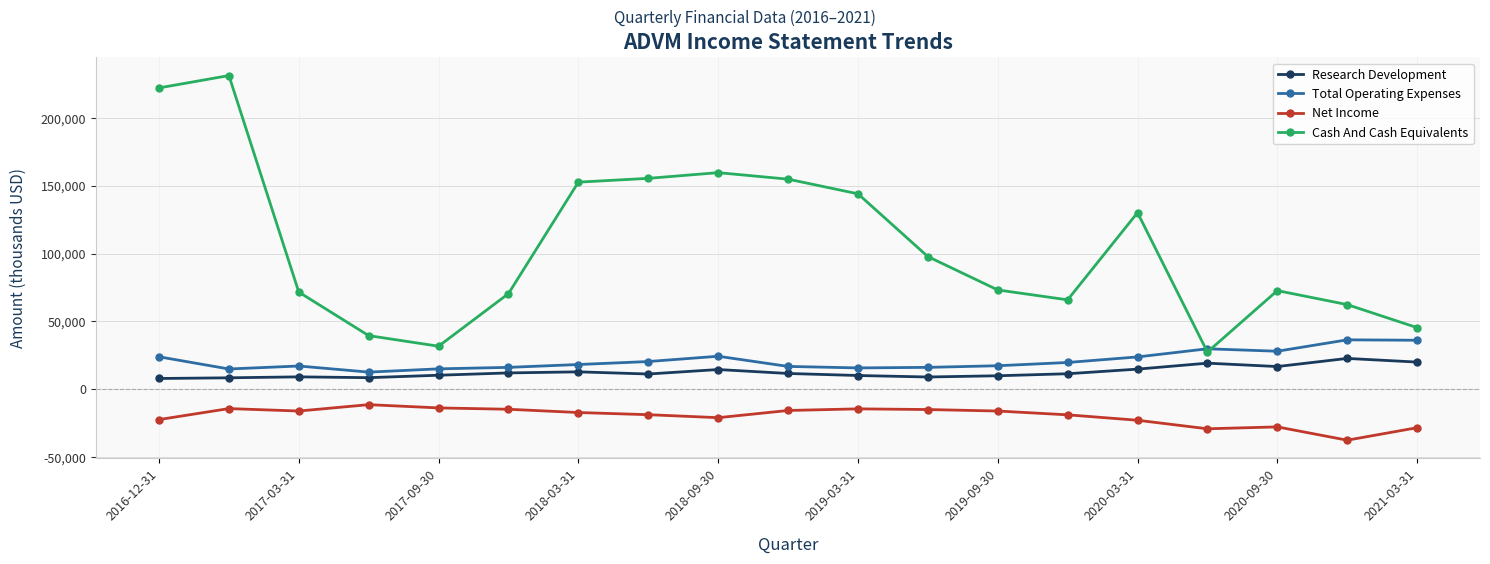

How many data points does each series have?

19